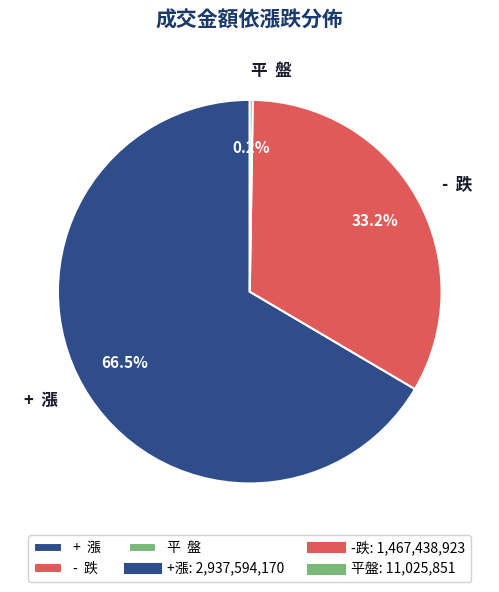

What percentage is NOT represented by - 跌?

66.8%